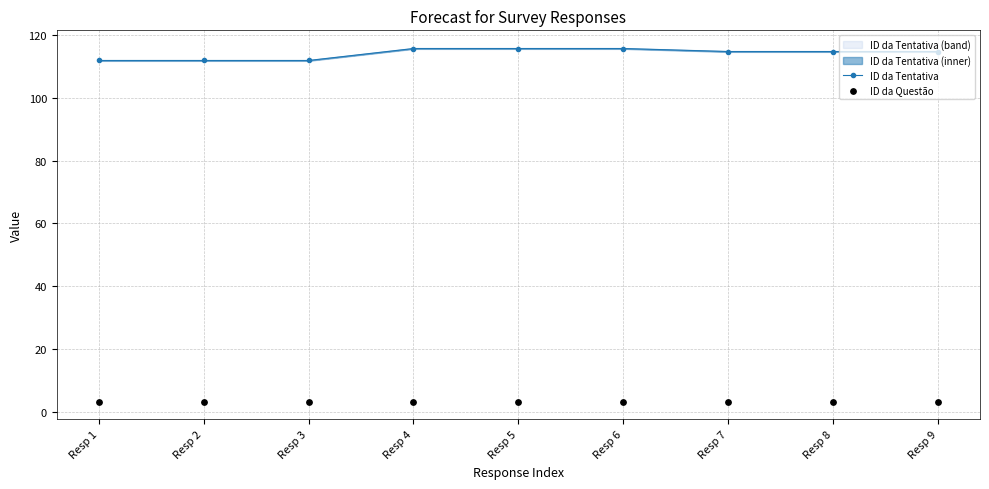

At which category is the sum across all series the highest?

Resp 6